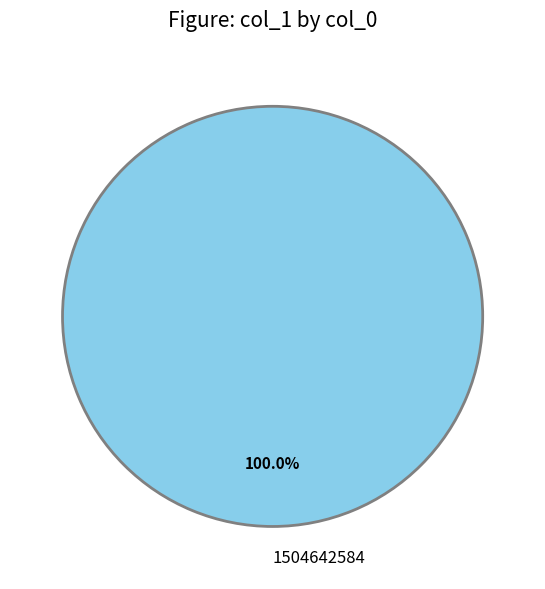

The 1504642584 slice represents 100% of the pie. True or false?

True